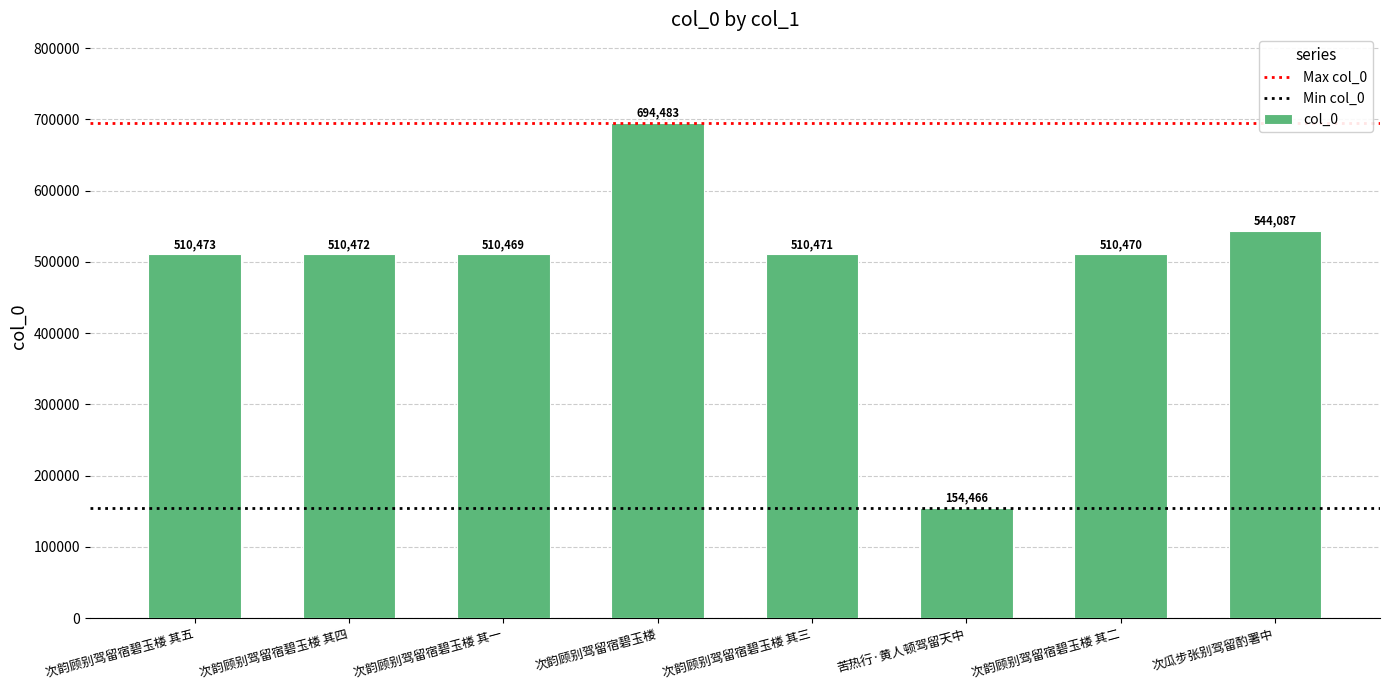

What is the label of the 4th bar from the left?

次韵顾别驾留宿碧玉楼